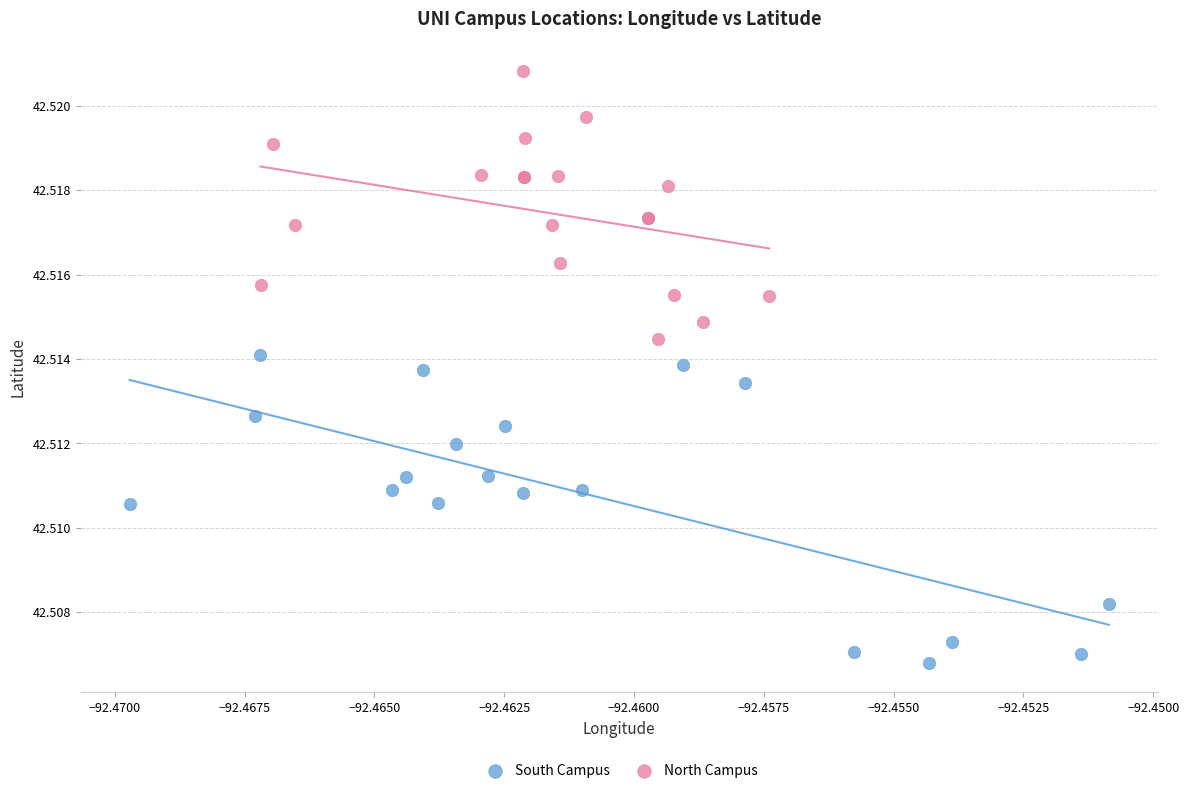

Which series reaches the minimum Y coordinate?

South Campus